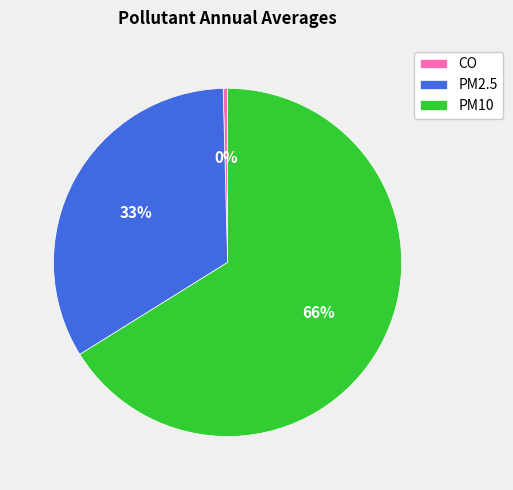

To the nearest percent, what percentage of the pie is PM2.5?

33%